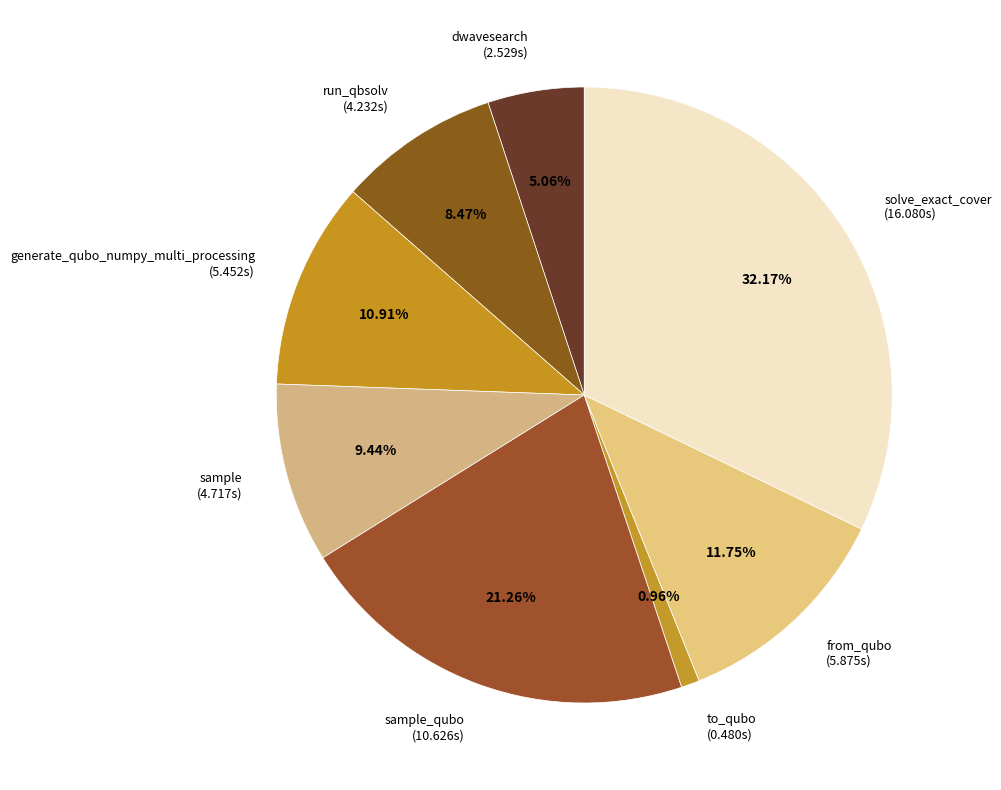

How many slices are in this pie chart?

8